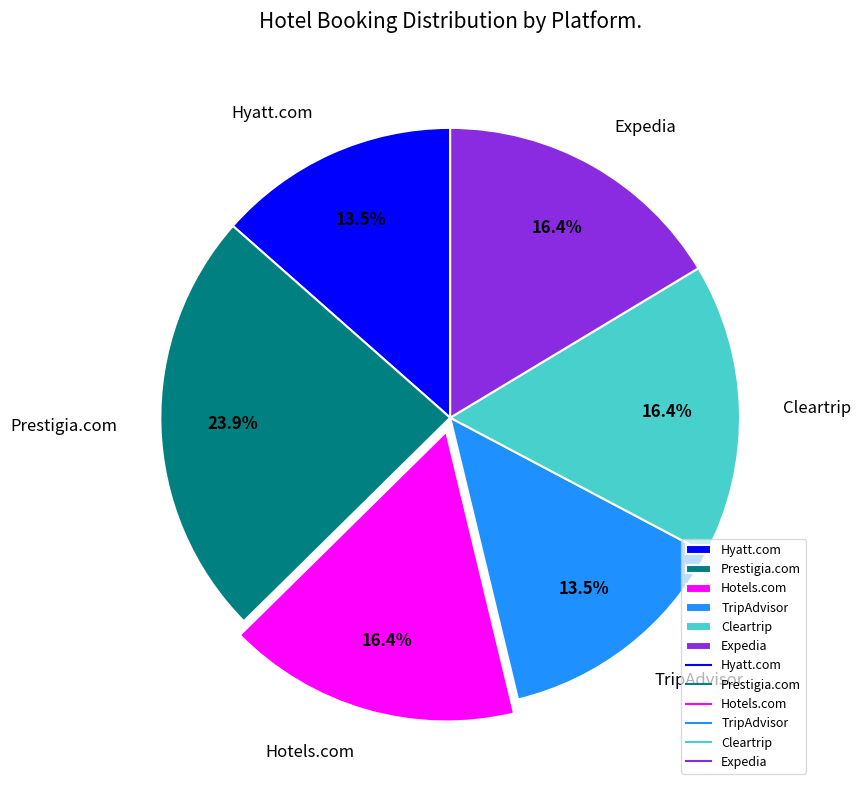

To the nearest percent, what portion does Cleartrip represent?

16%